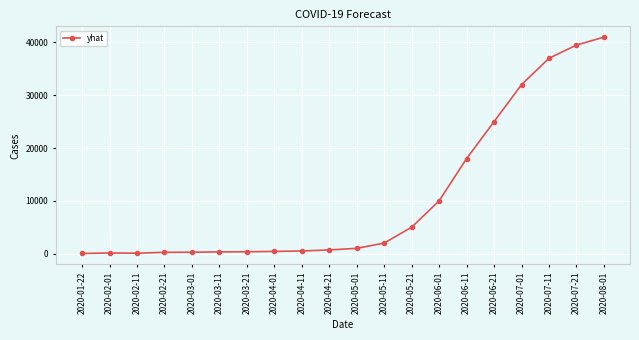

At which label is the value closest to 20512?

2020-06-11